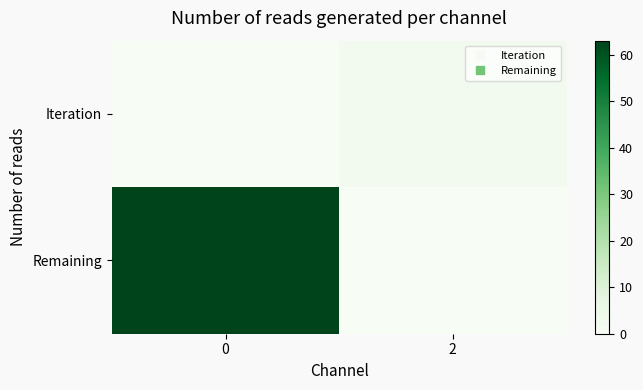

Rank the series at 0 from lowest to highest value.

Iteration, Remaining